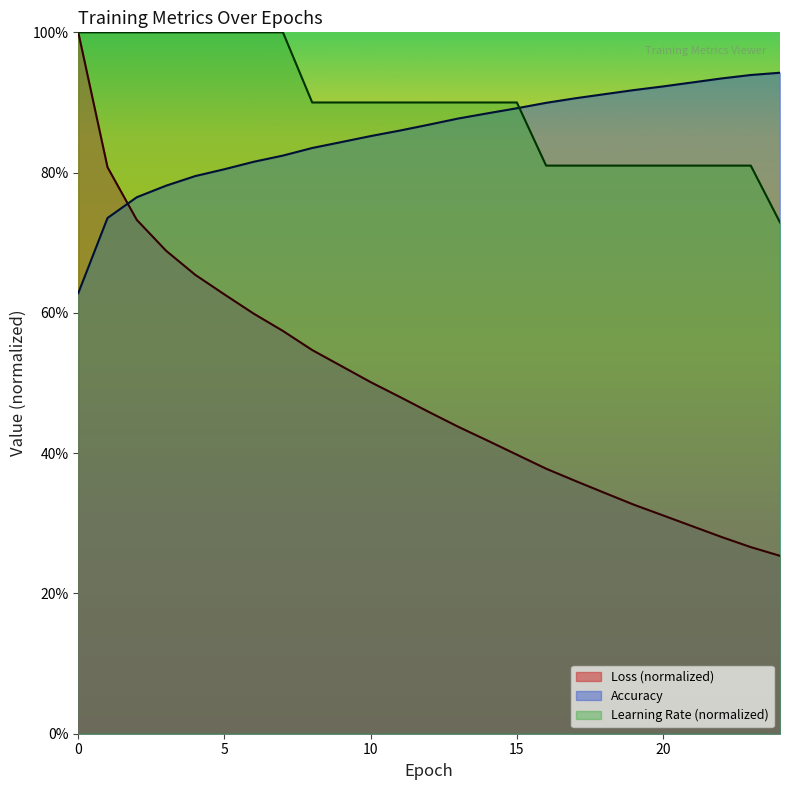

Which series changed the most between 1 and 8?

Loss